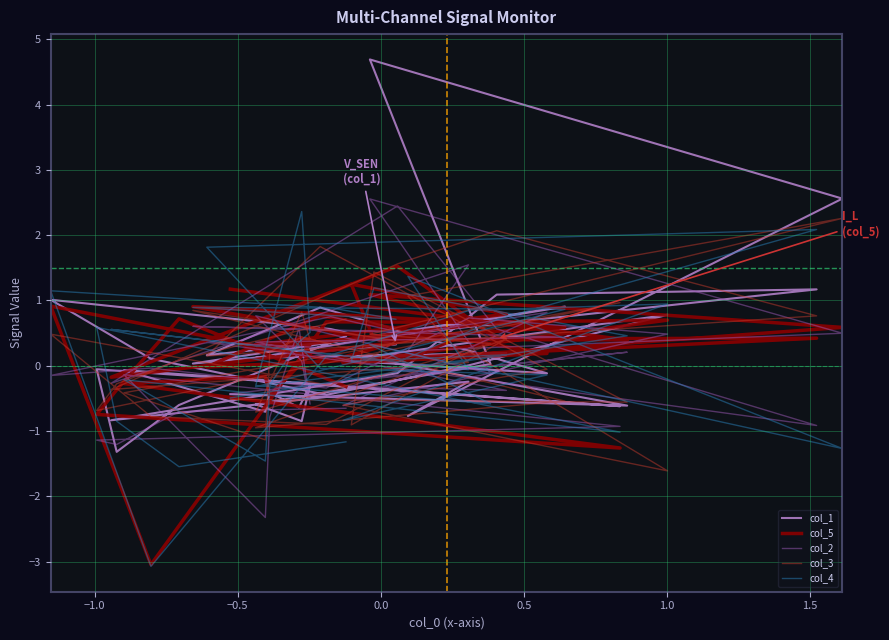

True or false: col_1 has more than 2 points higher than both neighbors.

True